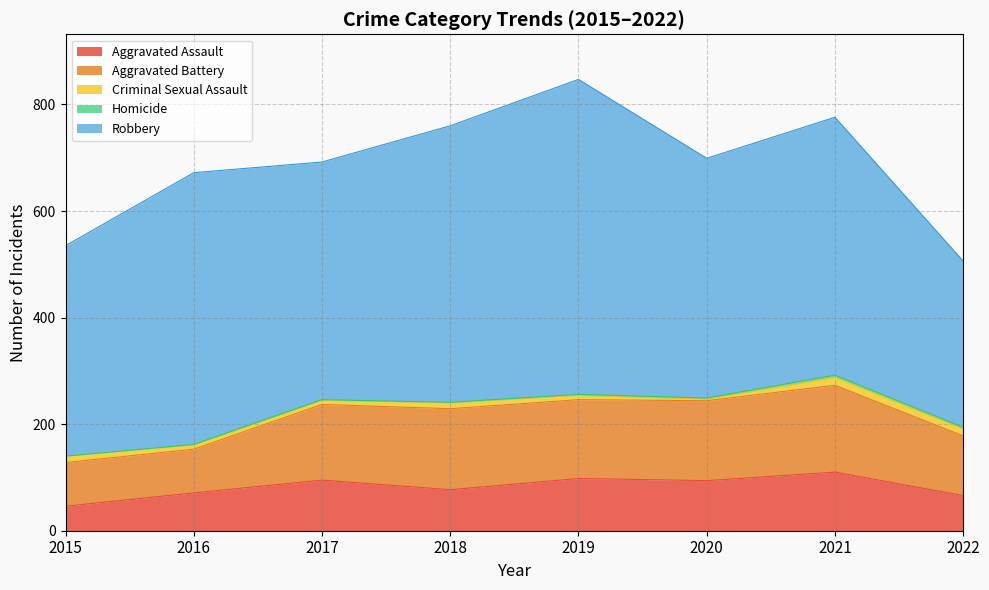

What is the difference between the highest and lowest values at 2019?

589